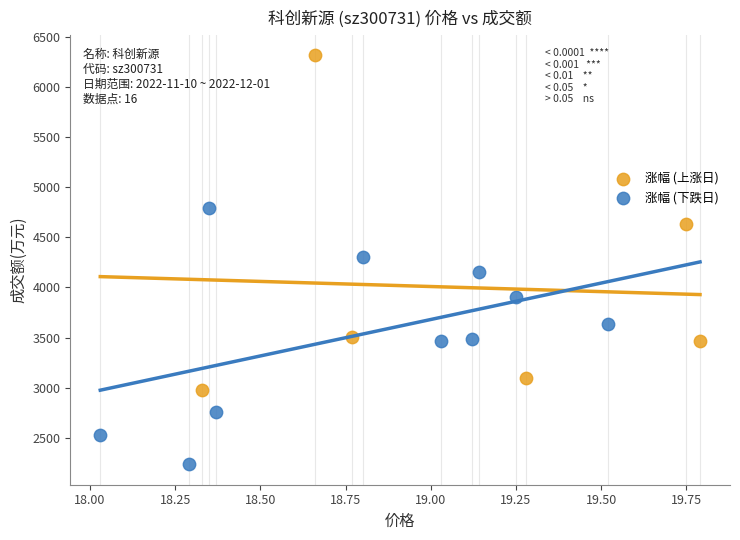

Which series reaches the maximum Y coordinate?

涨幅 (上涨日)